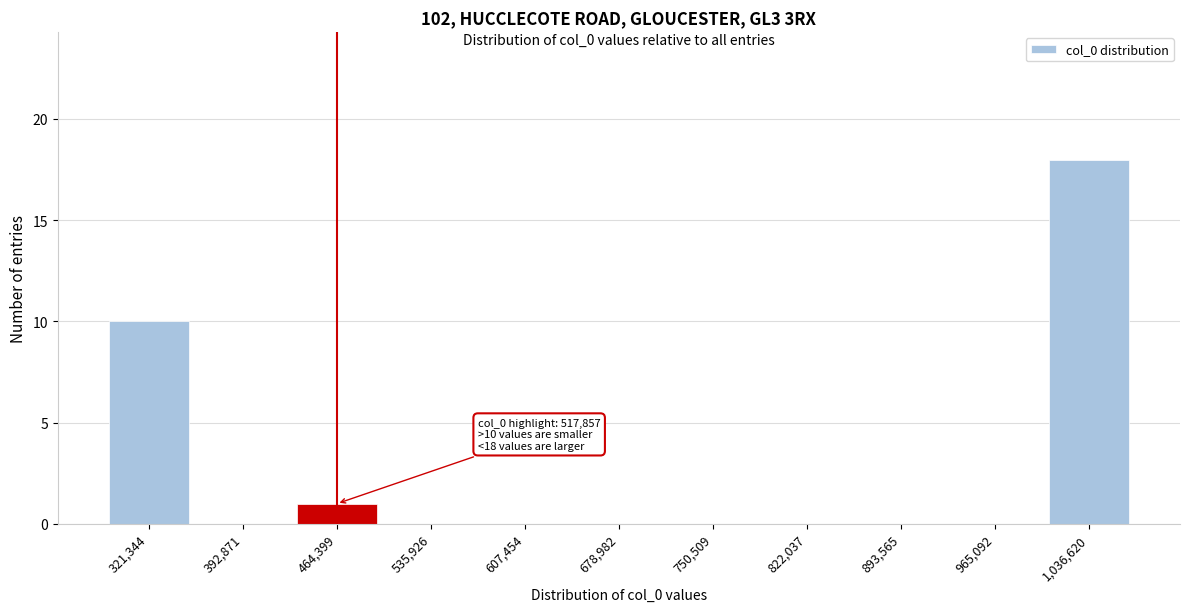

Reading left to right, extract all data points from this chart.

321,344=10	392,871=0	464,399=1	535,926=0	607,454=0	678,982=0	750,509=0	822,037=0	893,565=0	965,092=0	1,036,620=18